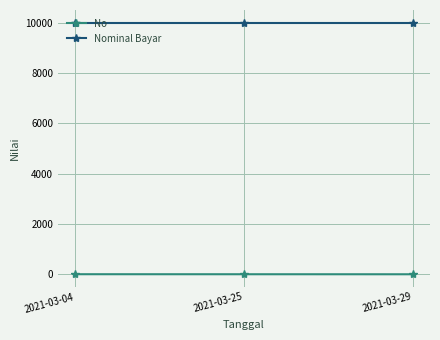

Which series has the largest total across all categories?

Nominal Bayar